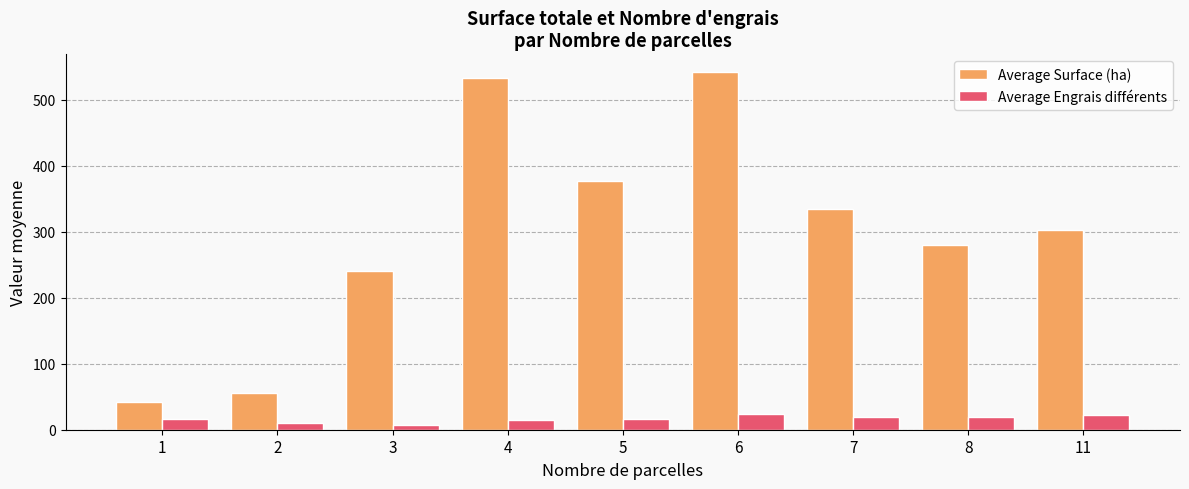

At how many categories does at least one series exceed 74?

7